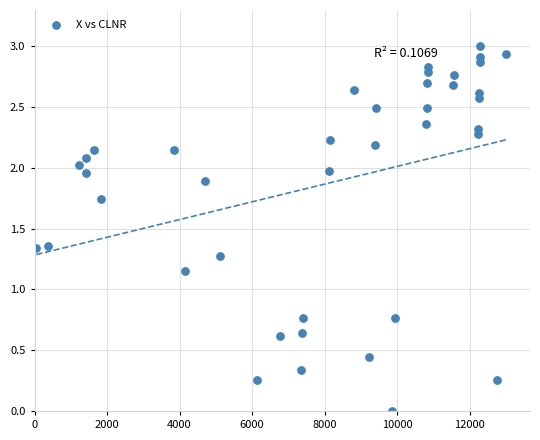

What is the range of X values (max minus min)?

12963.0